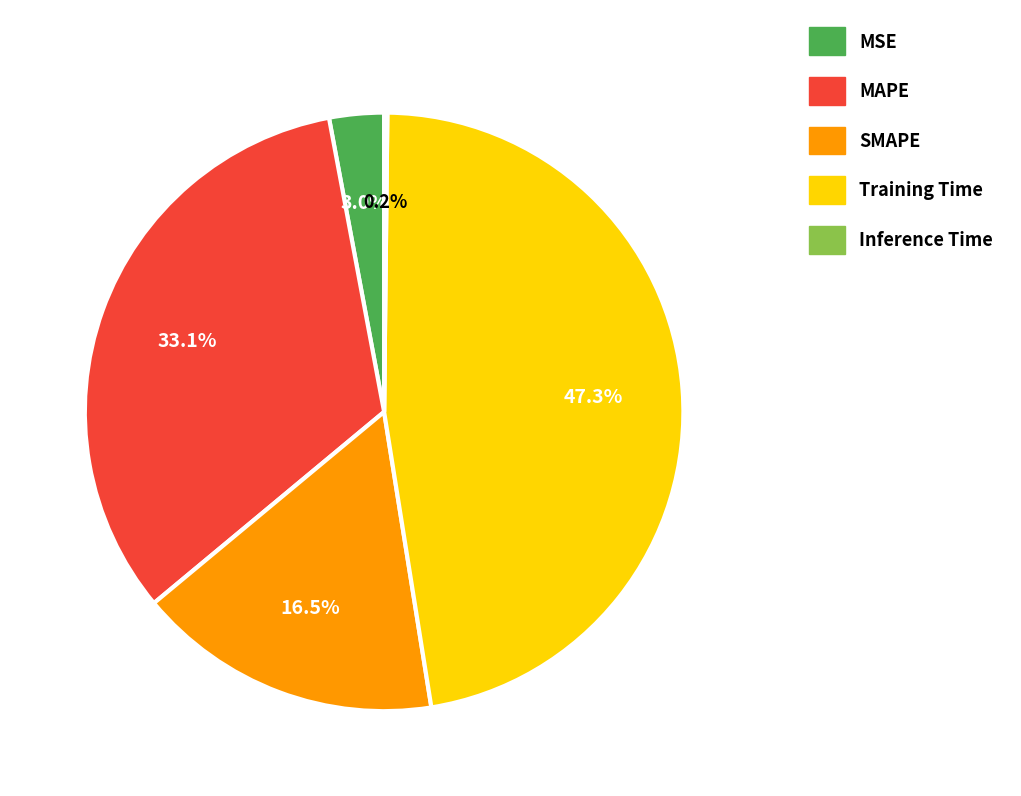

What portion of the pie excludes Training Time?

52.7%